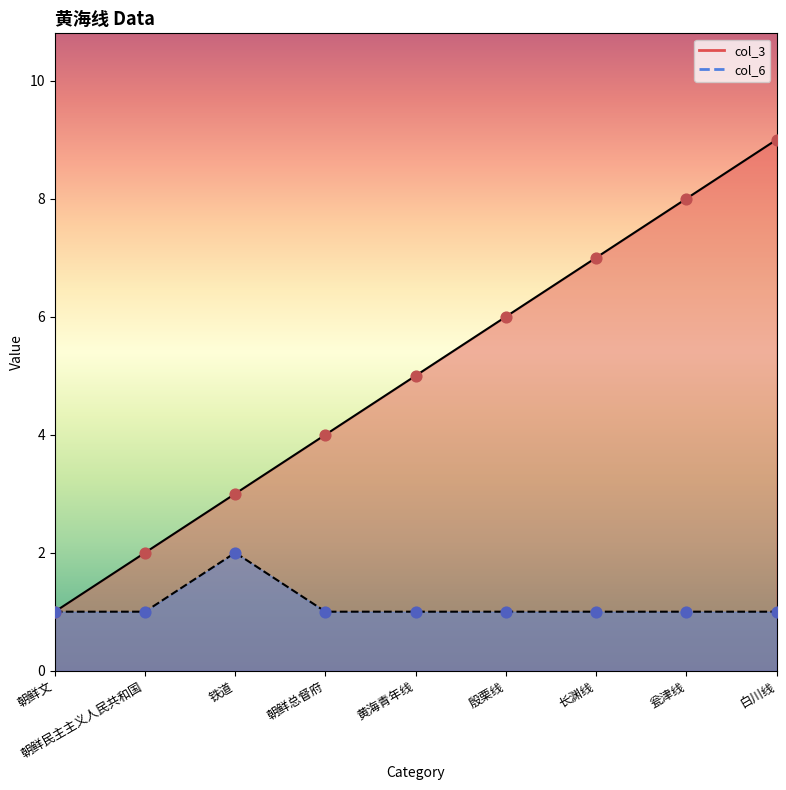

Which series reaches the maximum Y coordinate?

col_3